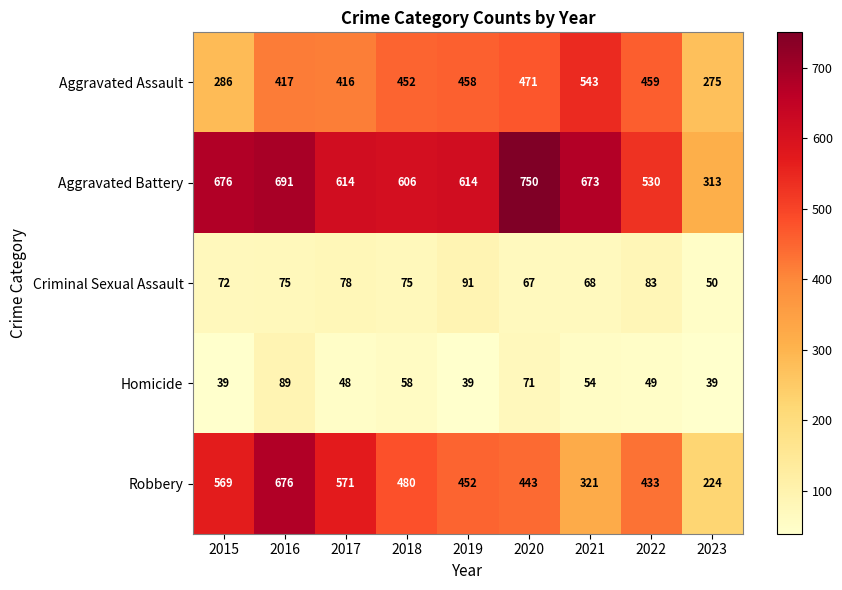

Which category has the highest value across all series?

2020